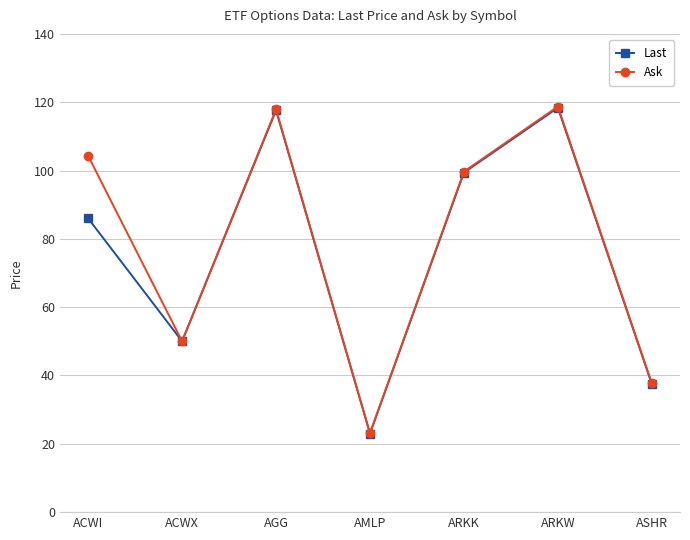

What position from the left is AGG?

3